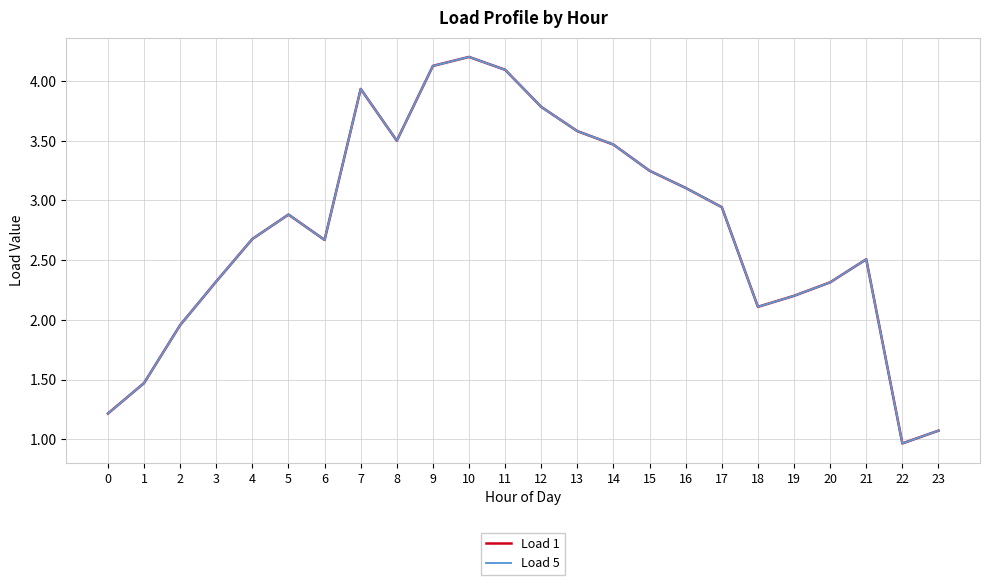

Is this an area chart (filled region under the line)?

No